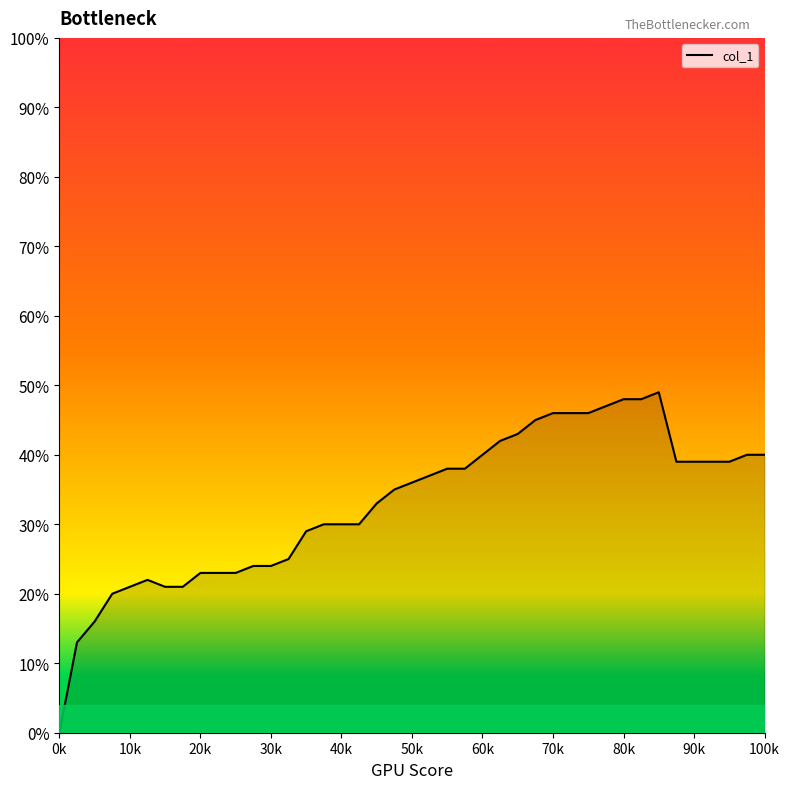

At which category does the chart reach its minimum across all series?

0k